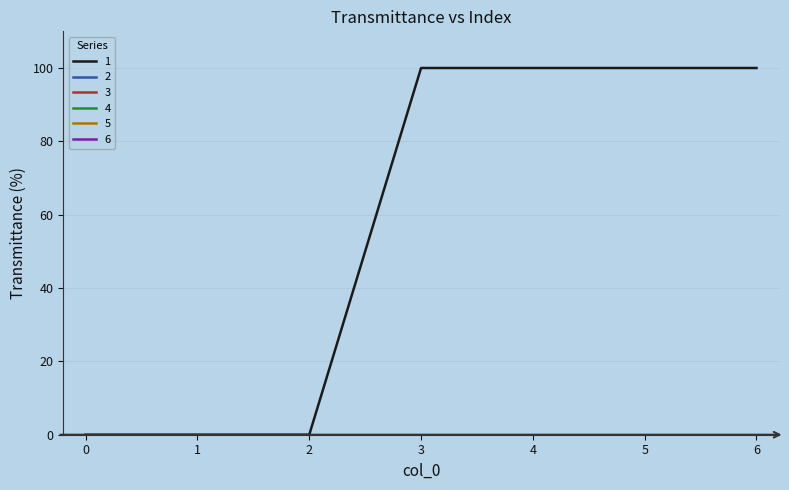

At 5, list the series in order from smallest to largest.

2, 3, 4, 5, 6, 1